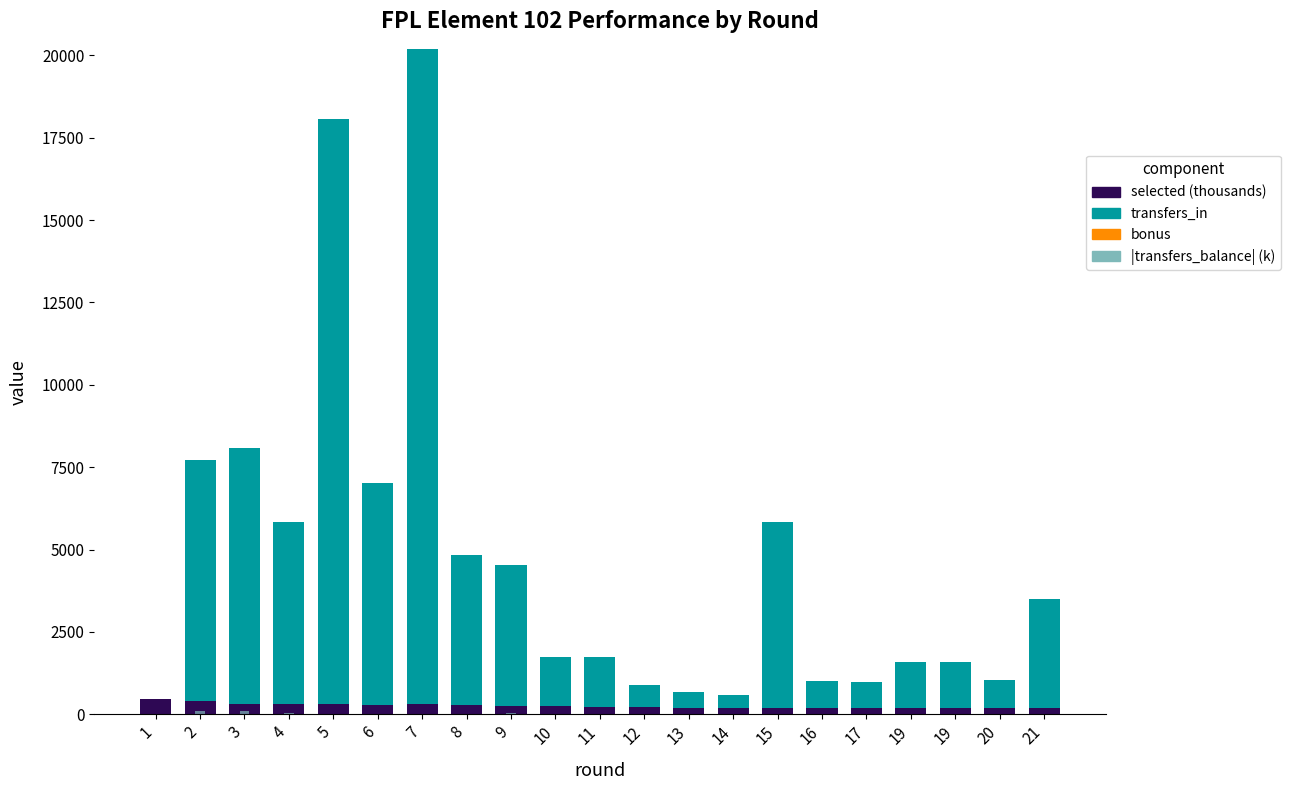

Reading right to left, list all the values displayed in this chart.

selected (thousands): 192.9	190.5	192.0	192.0	196.0	198.7	202.9	201.2	207.3	213.7	225.5	240.5	260.4	287.9	313.9	298.8	317.3	308.8	326.7	406.9	469.4
transfers_in: 3295.0	844.0	1387.0	1387.0	776.0	801.0	5633.0	391.0	470.0	684.0	1512.0	1486.0	4266.0	4556.0	19880.0	6710.0	17751.0	5523.0	7743.0	7314.0	0.0
bonus: 3.0	1.0	0.0	0.0	0.0	0.0	0.0	1.0	0.0	0.0	0.0	0.0	0.0	0.0	0.0	0.0	0.0	0.0	0.0	0.0	0.0
|transfers_balance| (thousands): 1.9	1.8	0.7	0.7	3.1	4.4	0.9	6.5	7.0	13.0	15.8	21.4	29.2	25.7	9.9	18.2	3.0	27.1	91.8	93.7	0.0